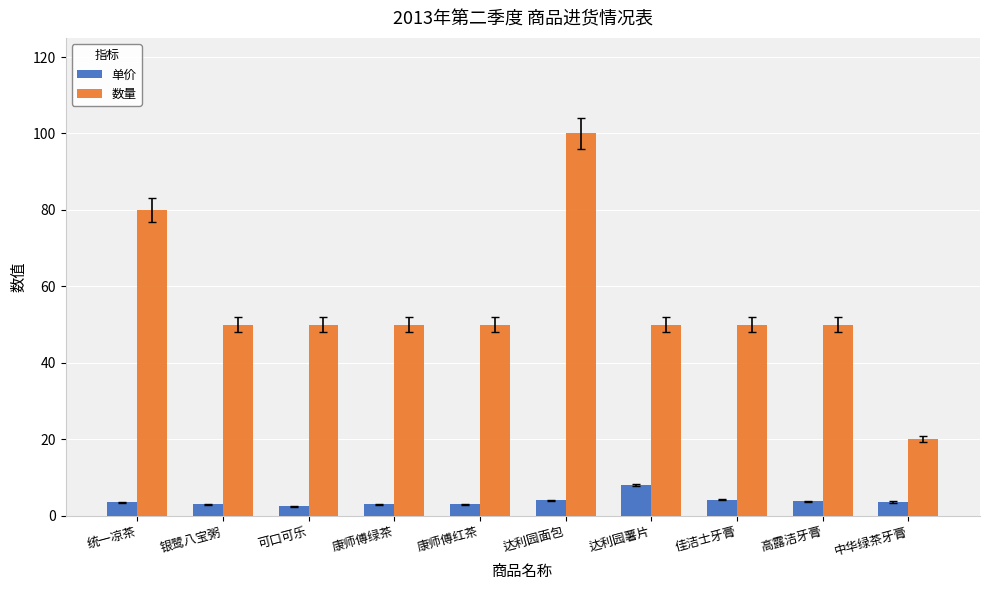

At how many categories does at least one series exceed 93?

1